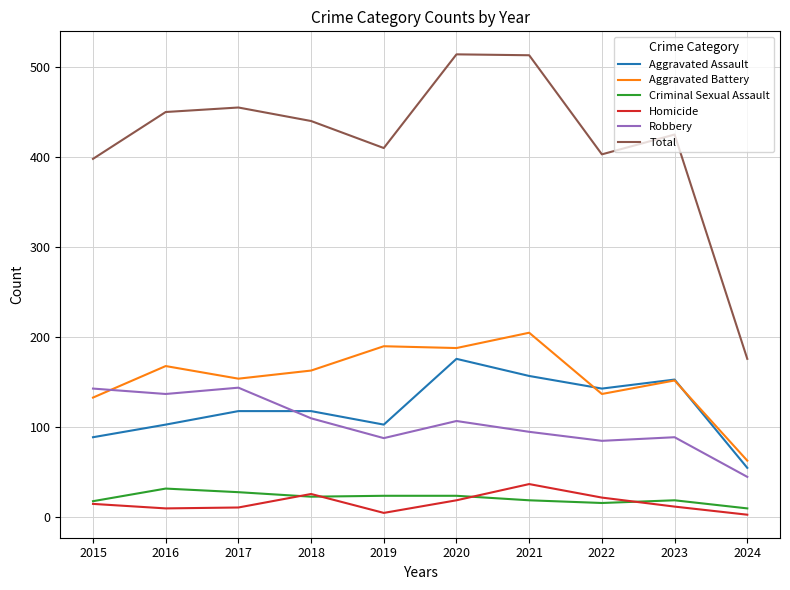

Which series has the largest range (max minus min)?

Total